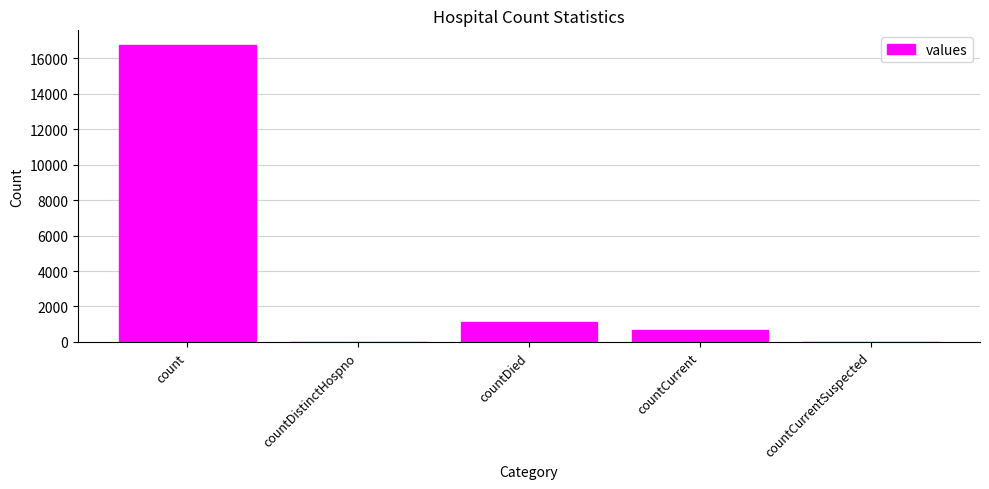

What is the change in value from count to countDistinctHospno?

-16729